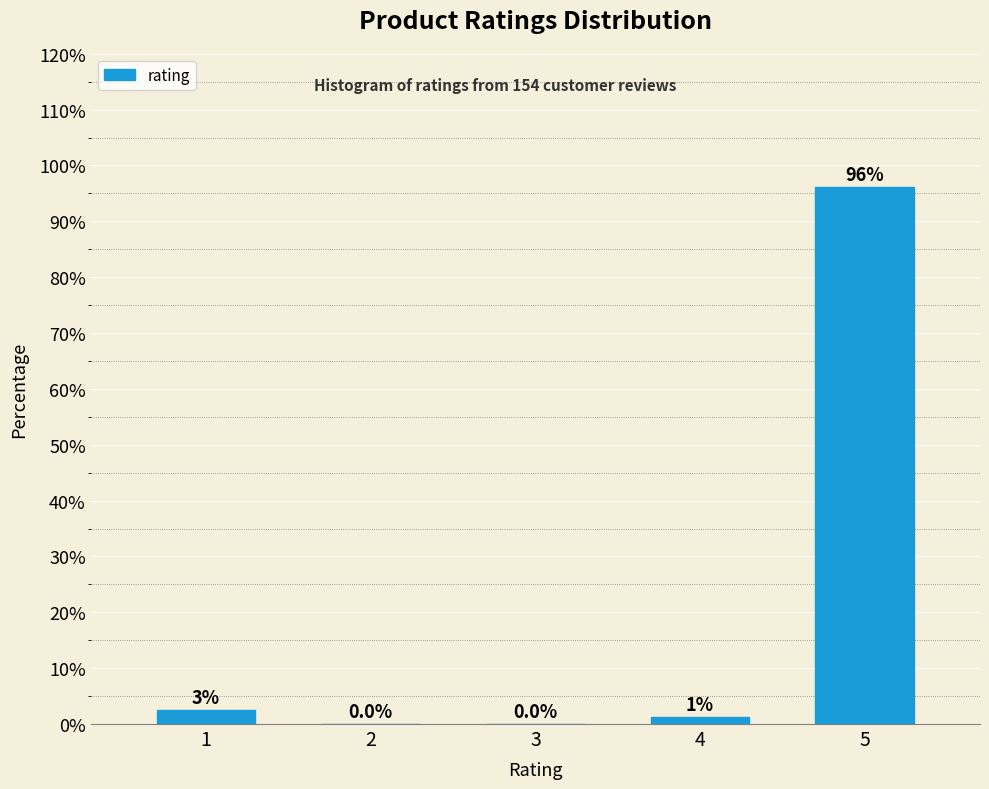

Reading right to left, what are all the values shown in this chart?

5=96.1	4=1.3	3=0.0	2=0.0	1=2.6